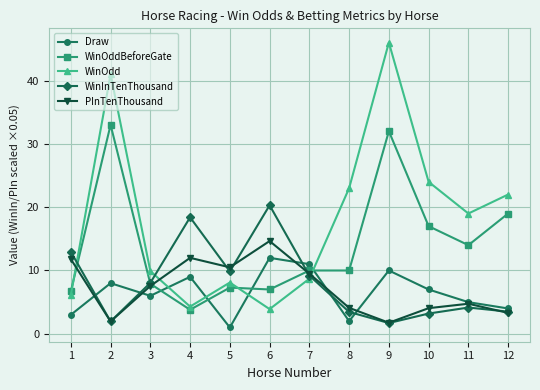

Which series has the largest range (max minus min)?

WinOdd